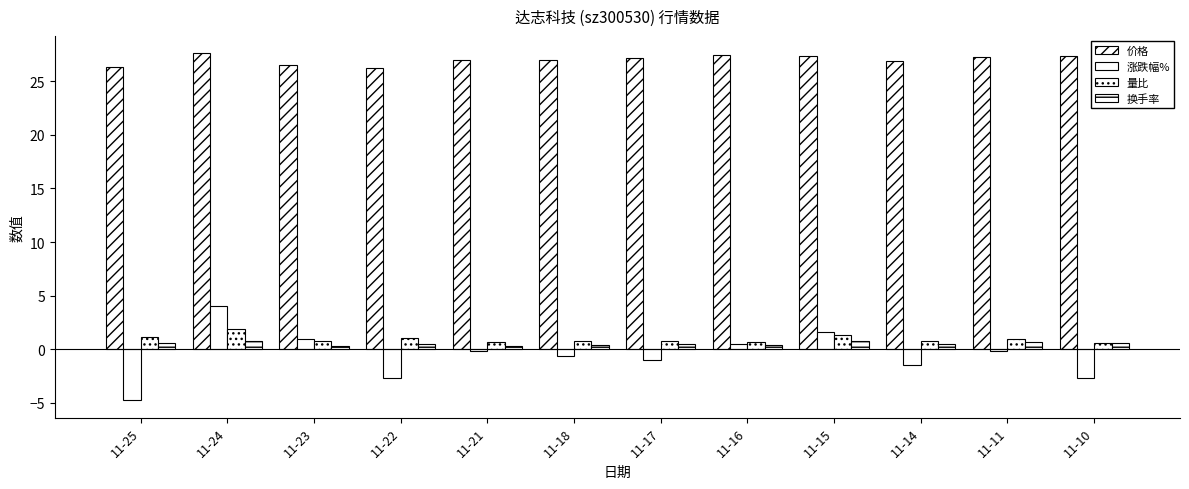

Are the bars grouped side by side (vs. stacked)?

Yes